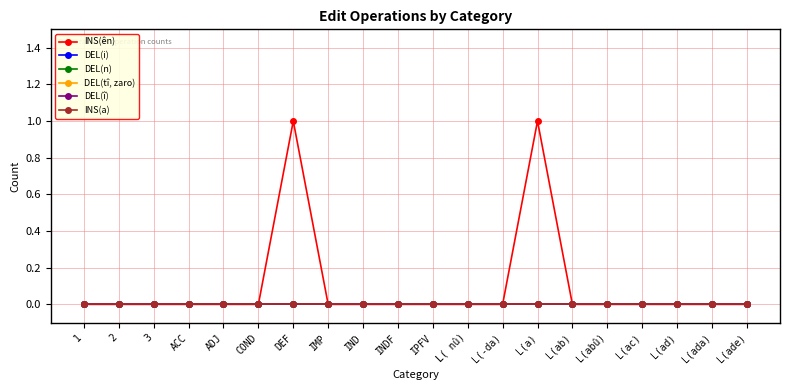

Which series has the widest spread of values?

INS(ên)